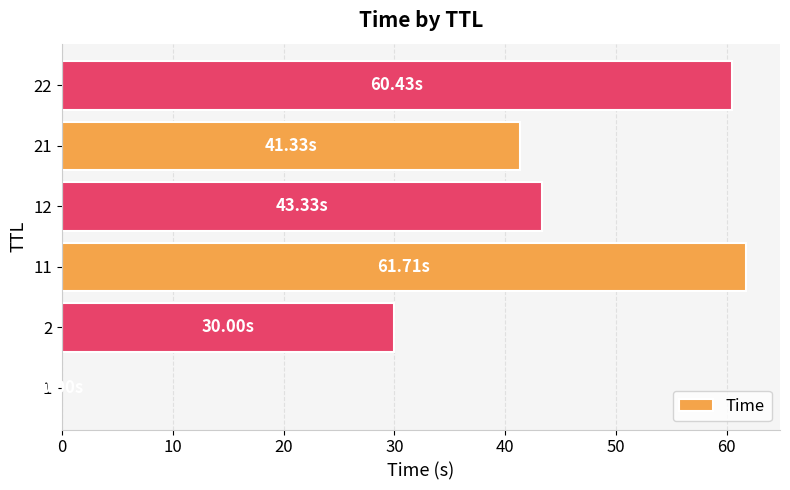

What is the sum of all values?

236.8